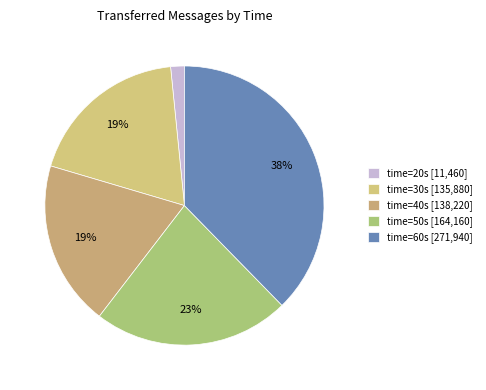

How many slices are in this pie chart?

5